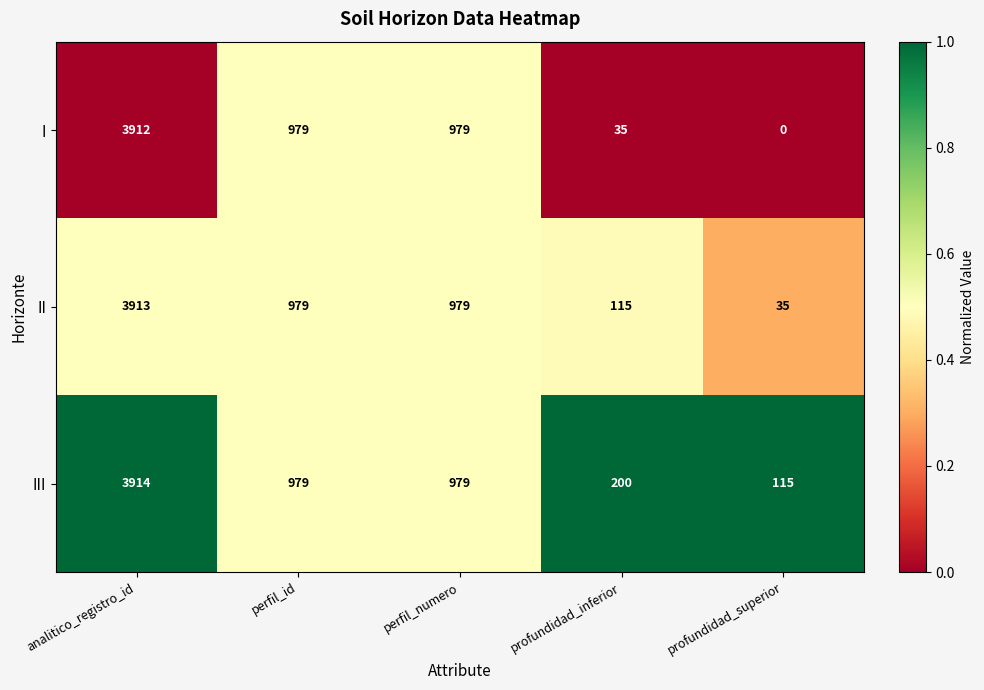

Reading left to right, what are all the values shown in this chart?

I: analitico_registro_id=3912	perfil_id=979	perfil_numero=979	profundidad_inferior=35	profundidad_superior=0
II: analitico_registro_id=3913	perfil_id=979	perfil_numero=979	profundidad_inferior=115	profundidad_superior=35
III: analitico_registro_id=3914	perfil_id=979	perfil_numero=979	profundidad_inferior=200	profundidad_superior=115